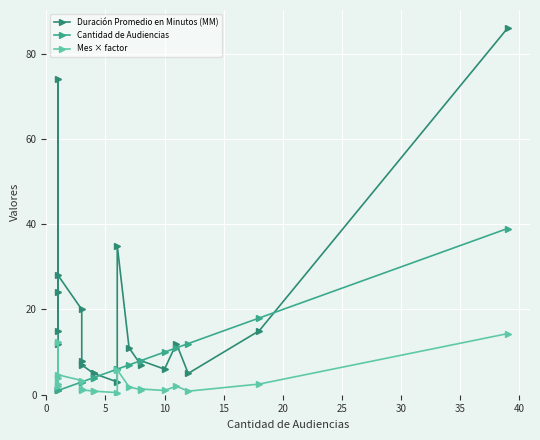

Where is Cantidad de Audiencias nearest to the value 20?

18